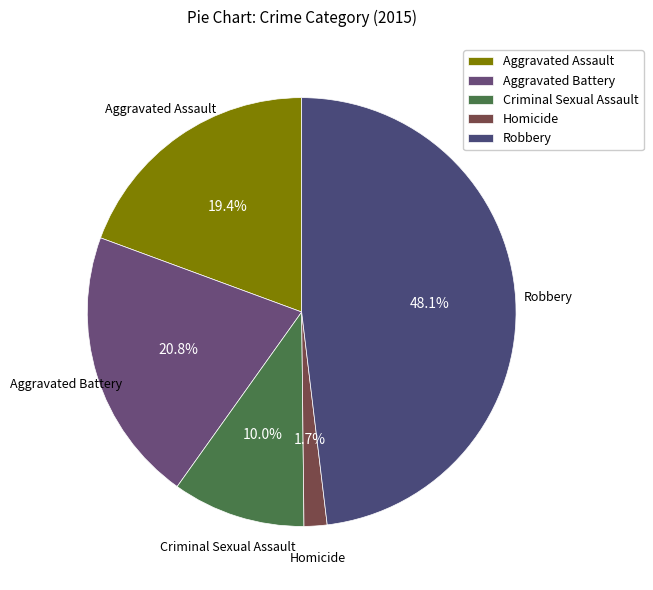

To the nearest percent, what is the difference between the Aggravated Battery and Criminal Sexual Assault slice percentages?

11%